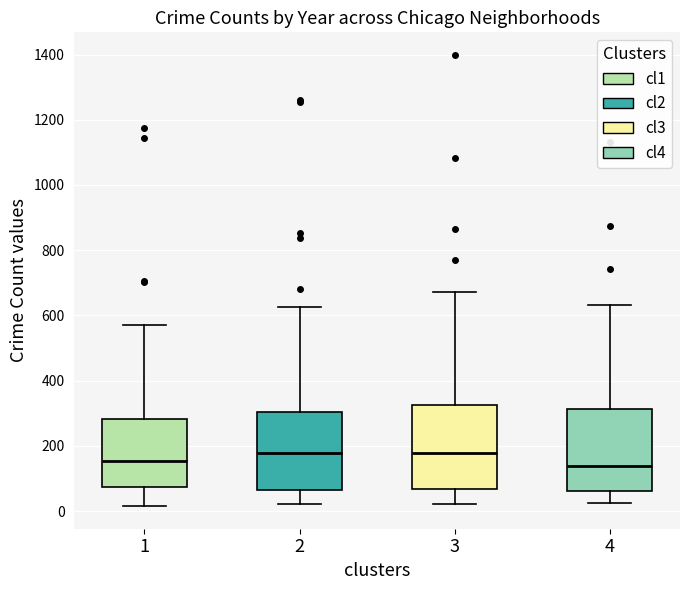

Reading left to right, read every box against the y-axis: the position of its median line, the range the box covers, and the ends of its whiskers. The values are not printed on the chart, so give them approximately, as read against the axis.

1: median 160, box 80 to 280, whiskers 20 to 580
2: median 180, box 60 to 300, whiskers 20 to 620
3: median 180, box 60 to 320, whiskers 20 to 680
4: median 140, box 60 to 320, whiskers 20 to 640